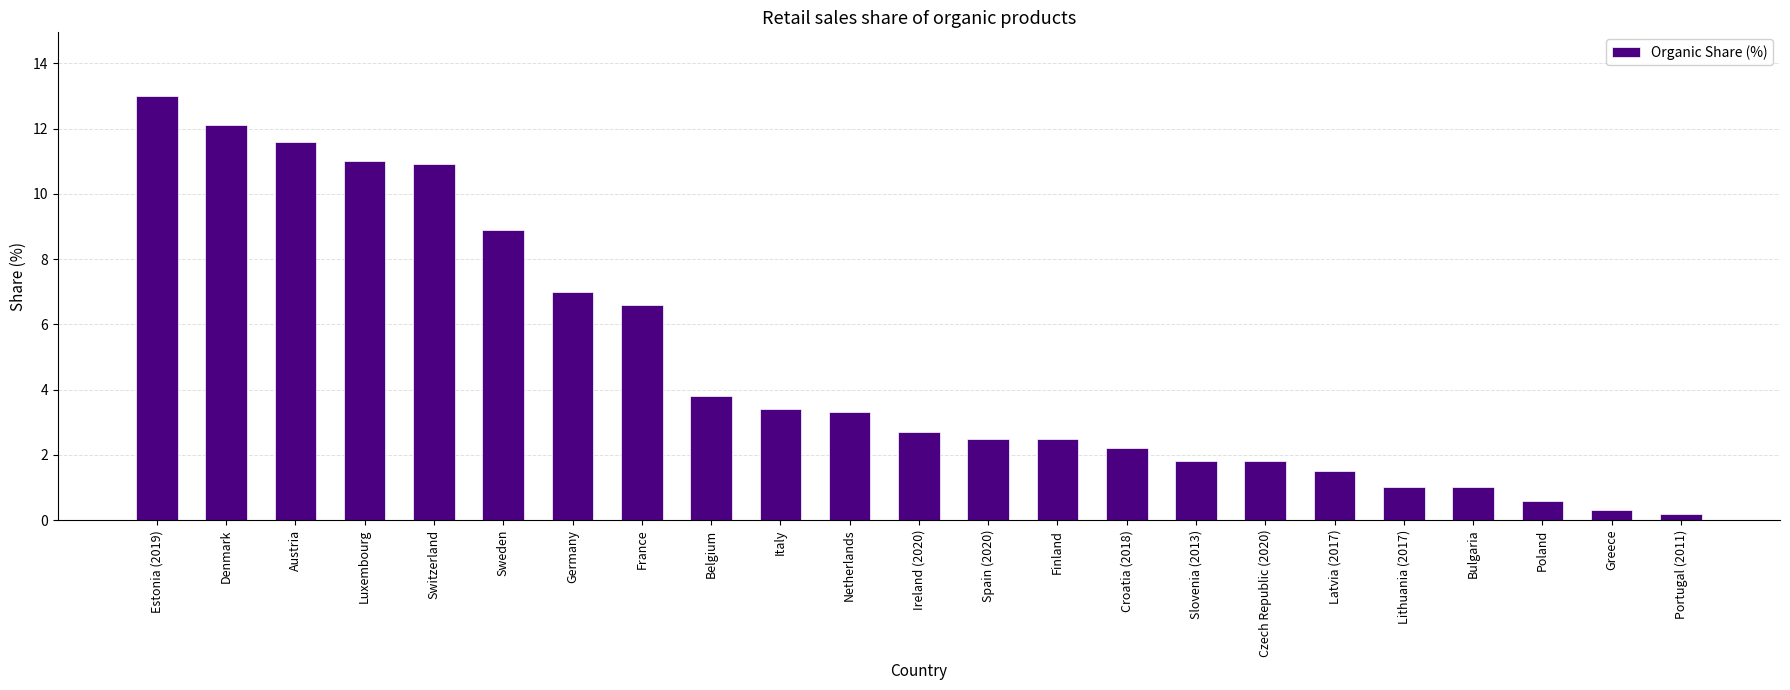

The value at Switzerland is 19.6. True or false?

False